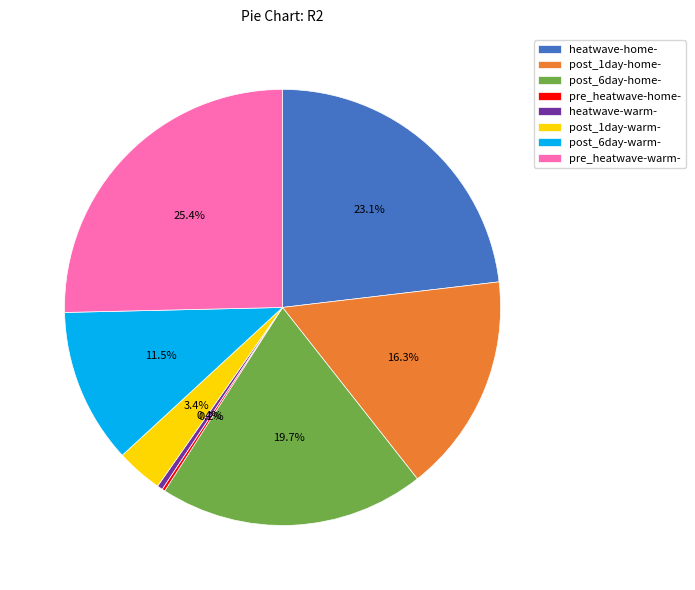

Combined, do post_1day-warm- and heatwave-warm- account for over 50%?

No